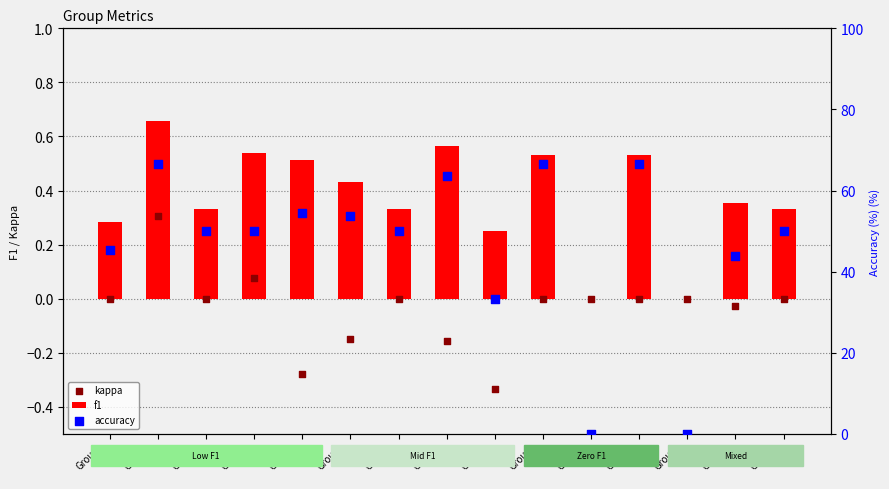

At which category is the sum across all series the highest?

Group
2